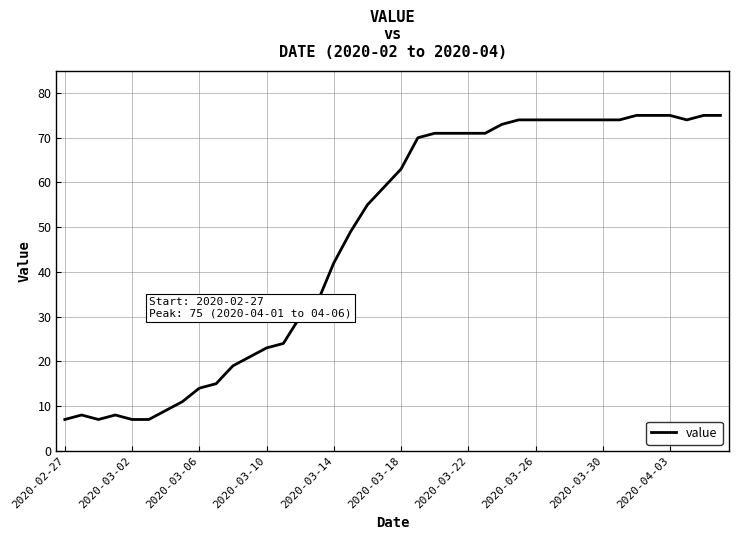

What is the maximum value shown in the chart?

75